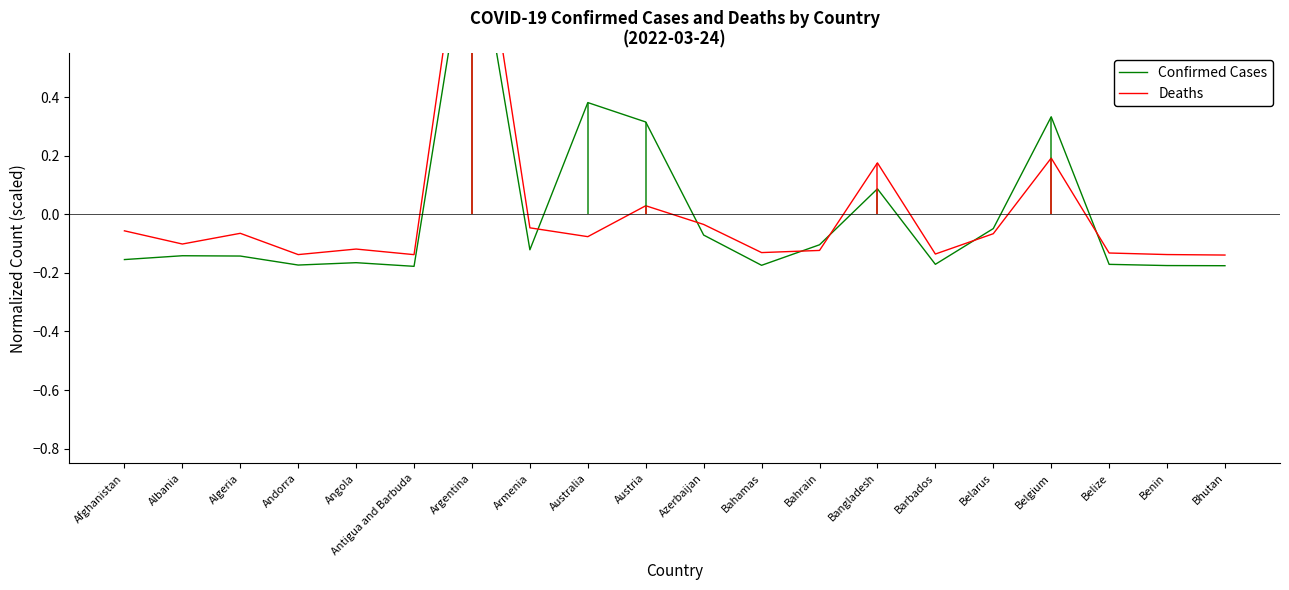

How many values in Deaths are above zero?

4